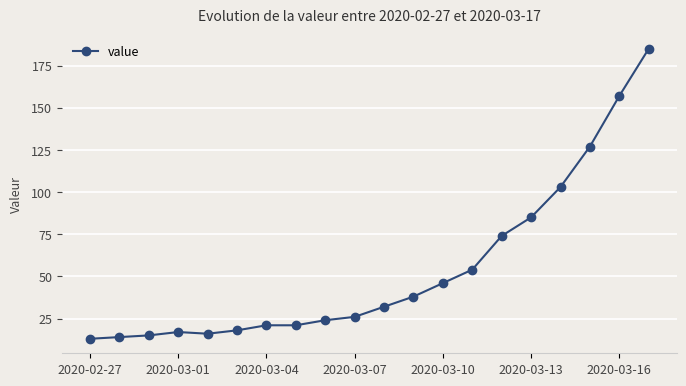

How many categories are shown in the chart?

20